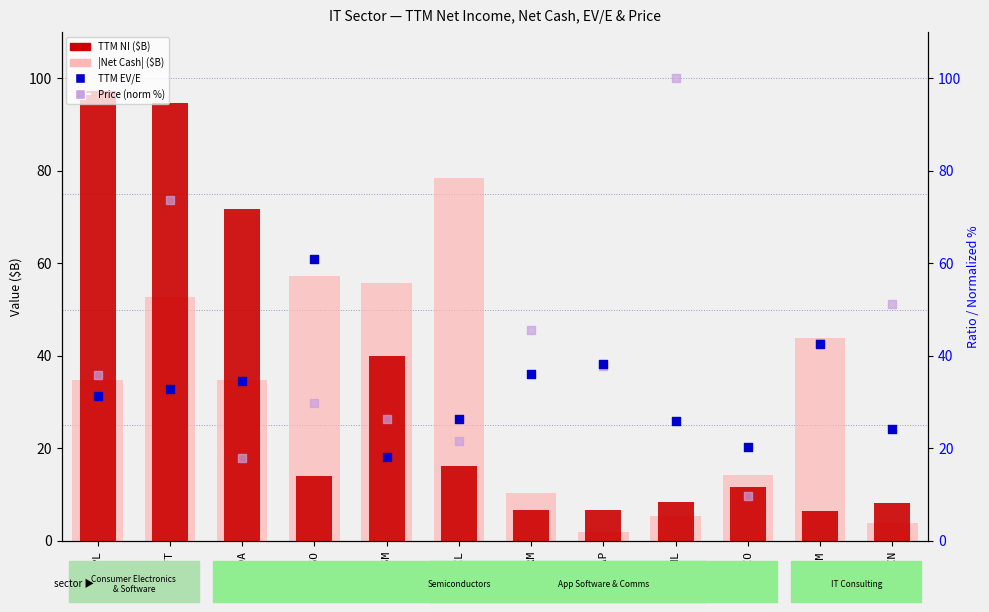

What are all the series names shown in the legend?

TTM NI ($B), |Net Cash| ($B), TTM EV/E, Price (norm %)